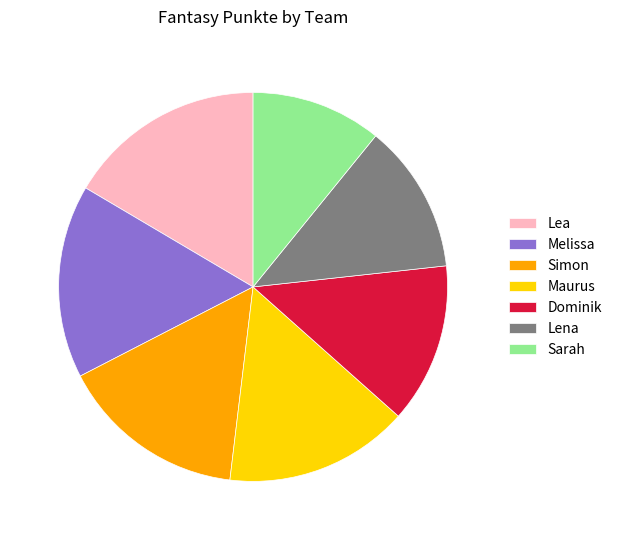

Is there a majority slice in this chart?

No